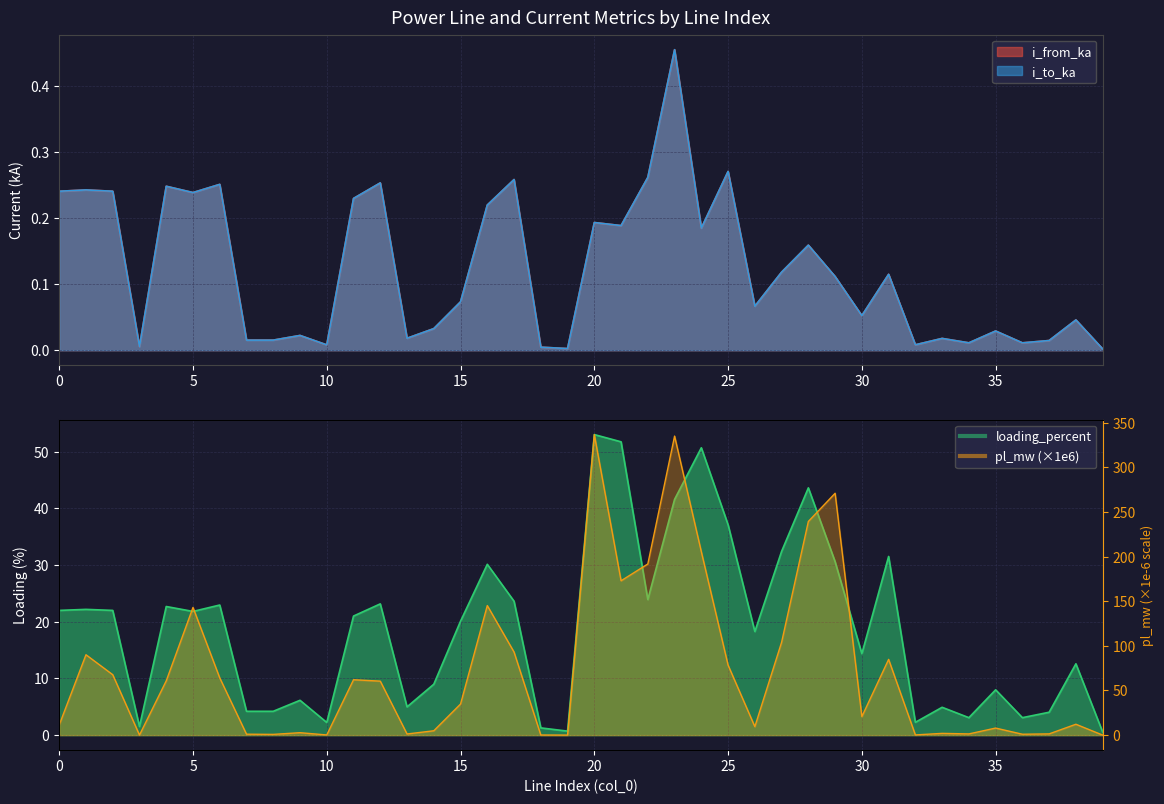

Which series has the largest total across all categories?

pl_mw